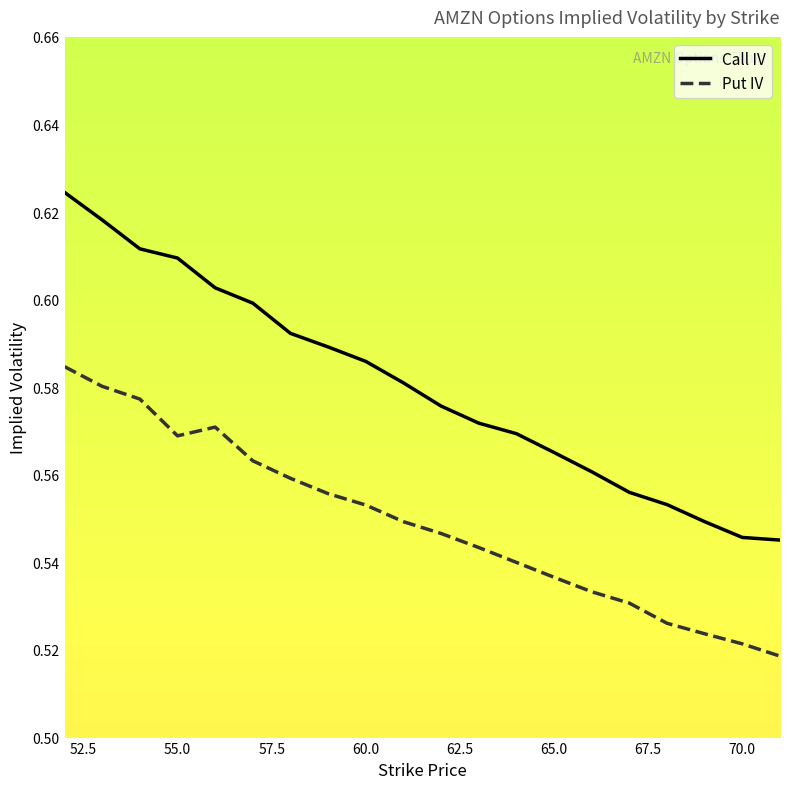

List the series in order of their overall mean, highest first.

Call IV, Put IV